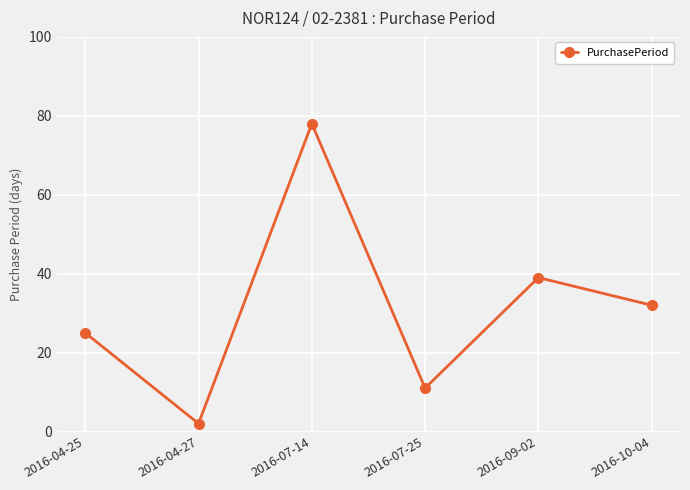

What is the difference between the values at 2016-10-04 and 2016-04-27?

30